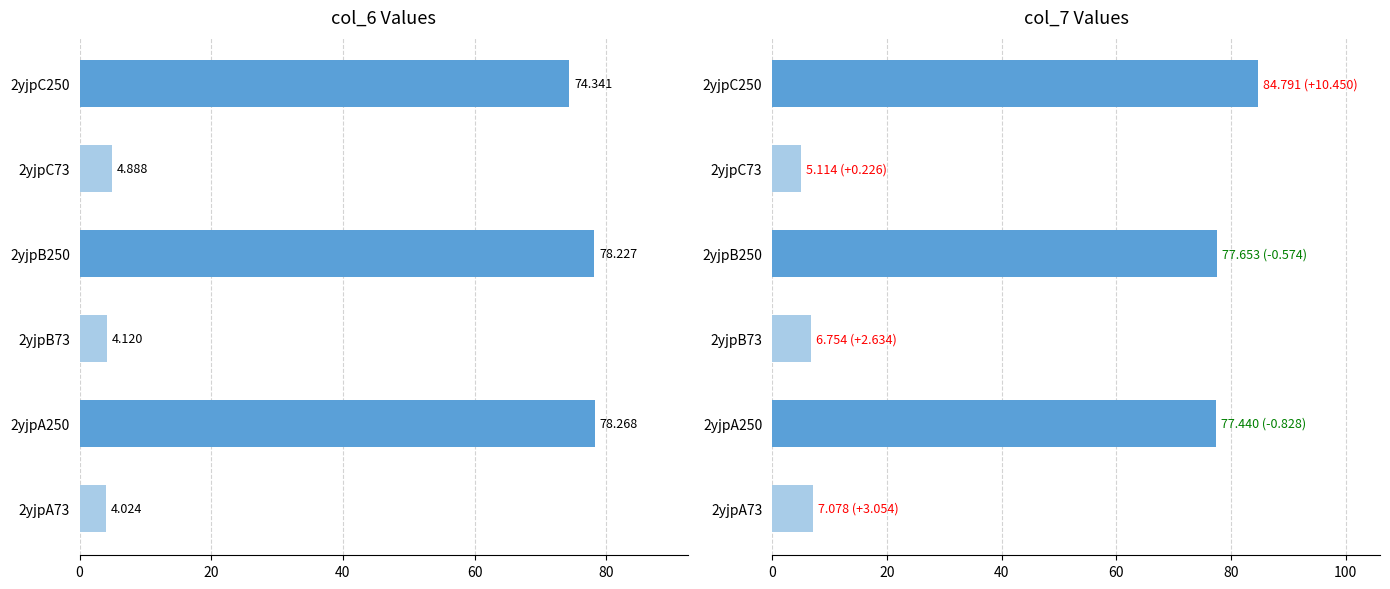

What are all the series names shown in the legend?

col_6, col_7